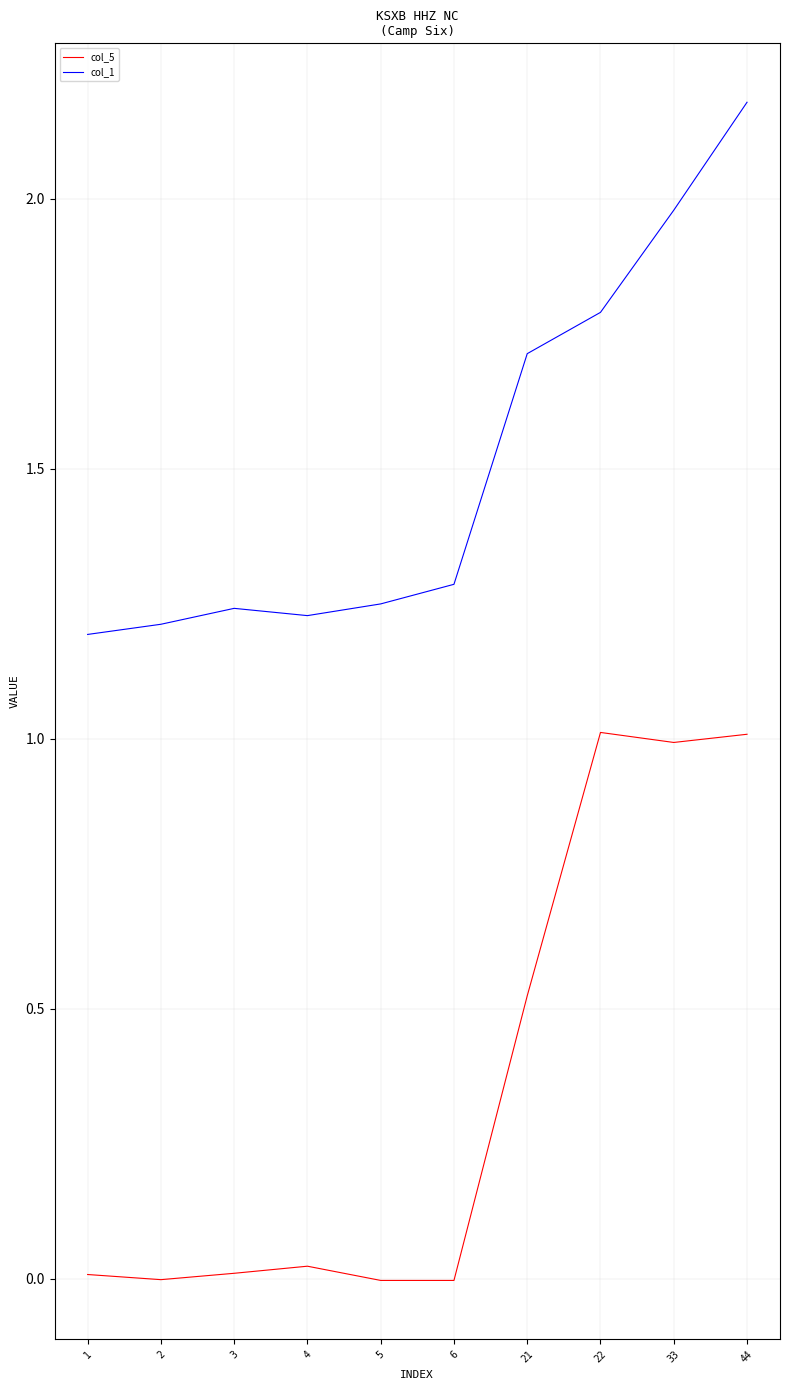

Which series has the widest spread of values?

col_5